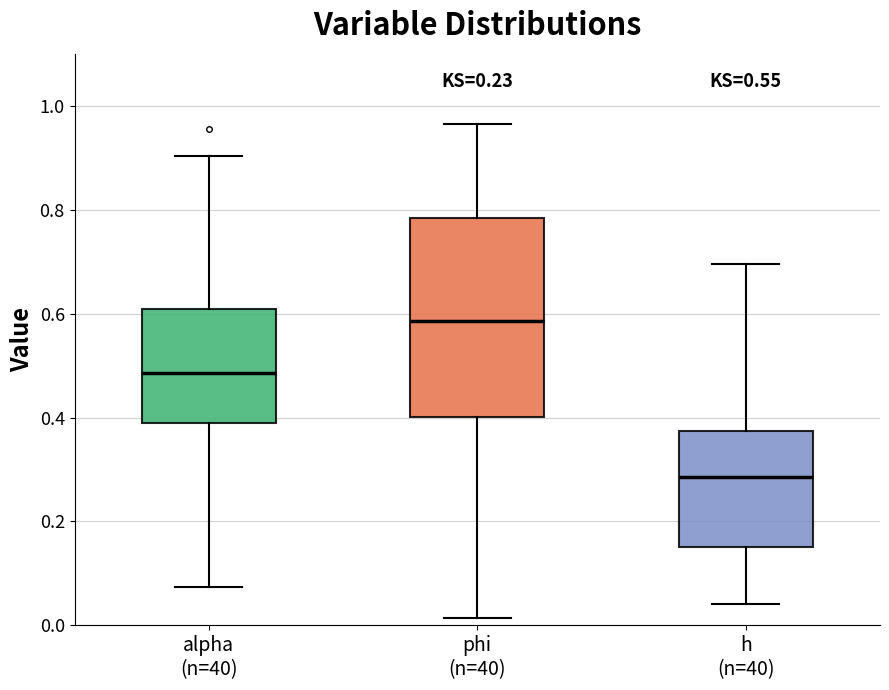

Comparing the boxes themselves (not the whiskers), which one is the tallest?

phi (n=40)